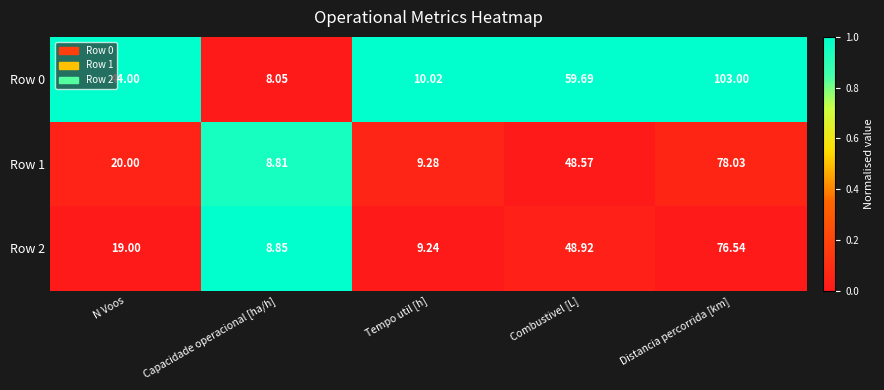

List the series in order of their peak value, highest first.

Row 0, Row 1, Row 2